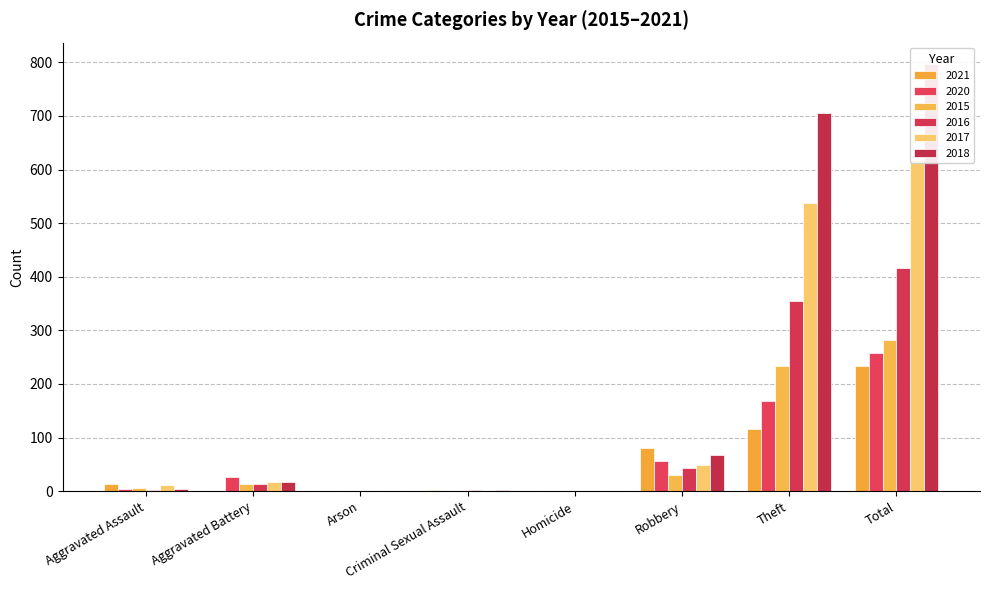

Which has a higher value, Aggravated Assault or Arson?

Aggravated Assault